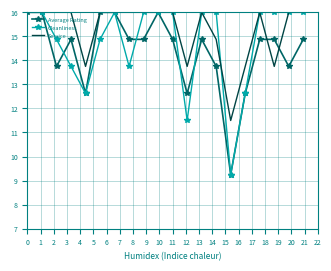

What is the difference between the second highest and minimum values in the Average Rating series?

6.8